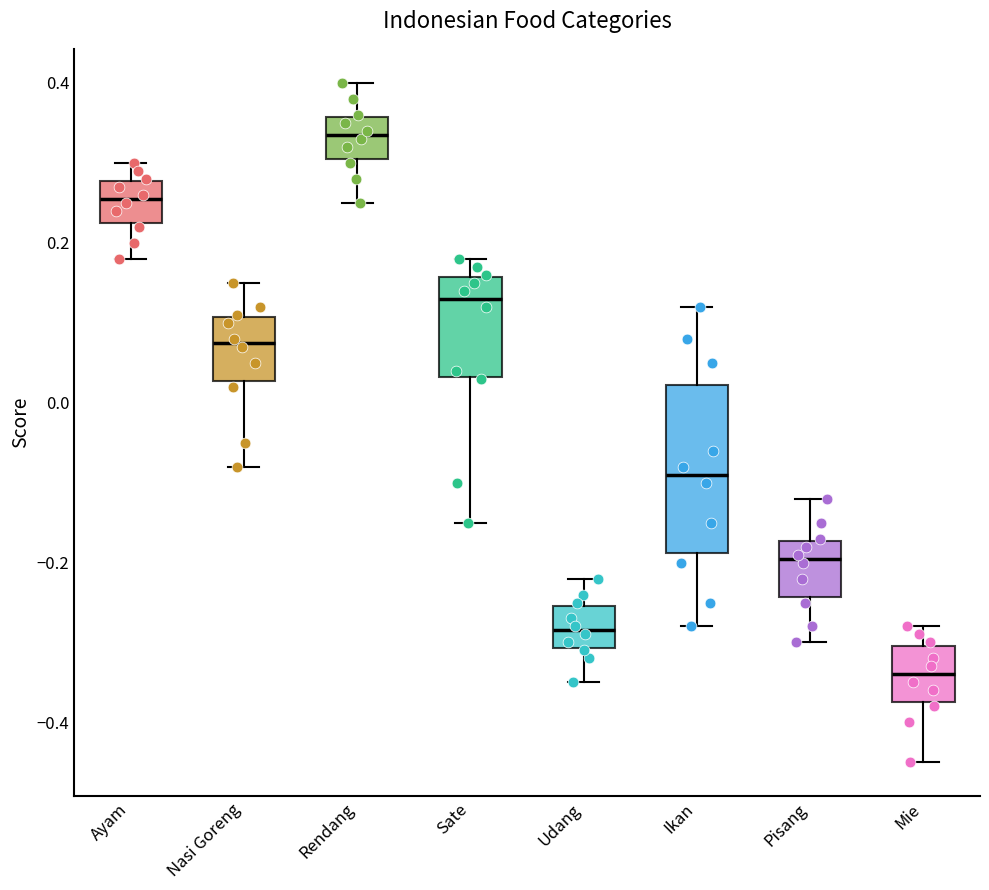

Which box is the tallest, from its lower edge to its upper edge?

Ikan